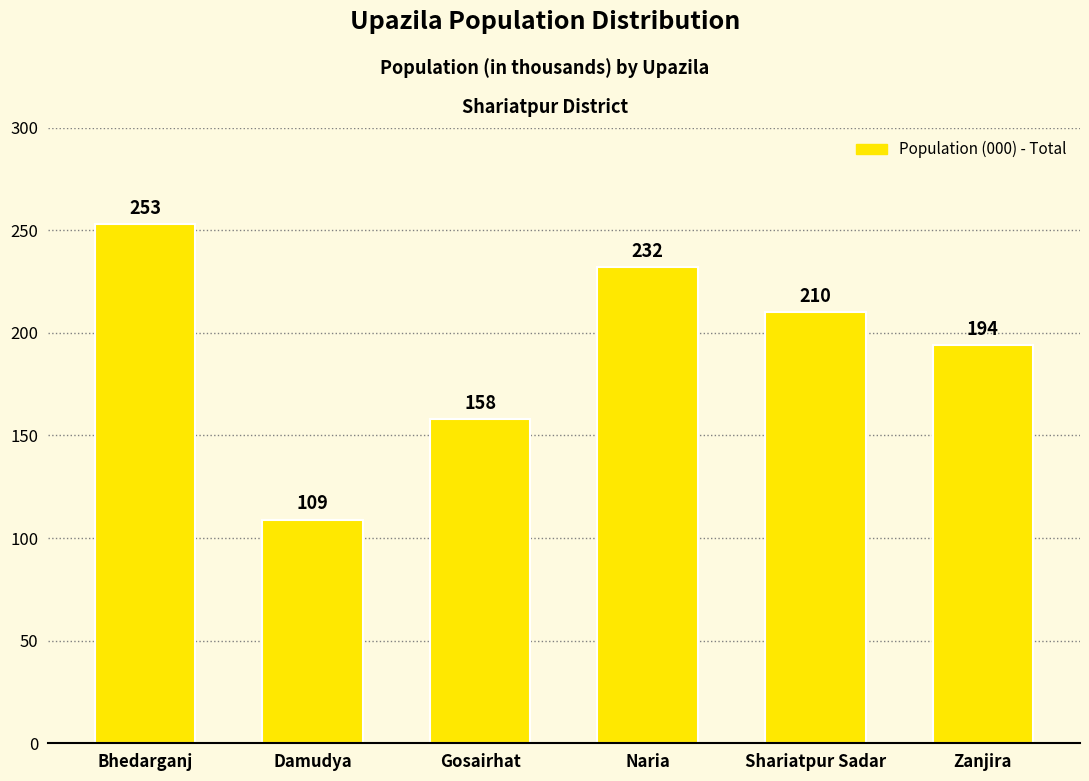

The value at Bhedarganj is 119. True or false?

False